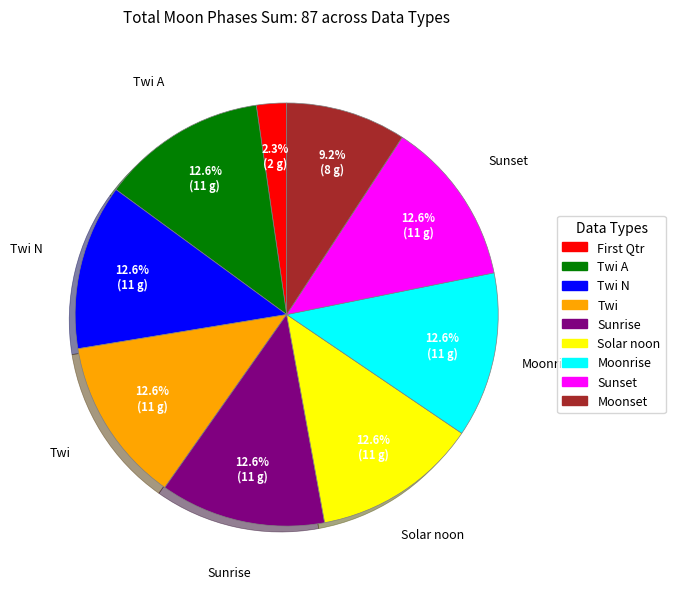

To the nearest percent, what is the average slice percentage?

11%